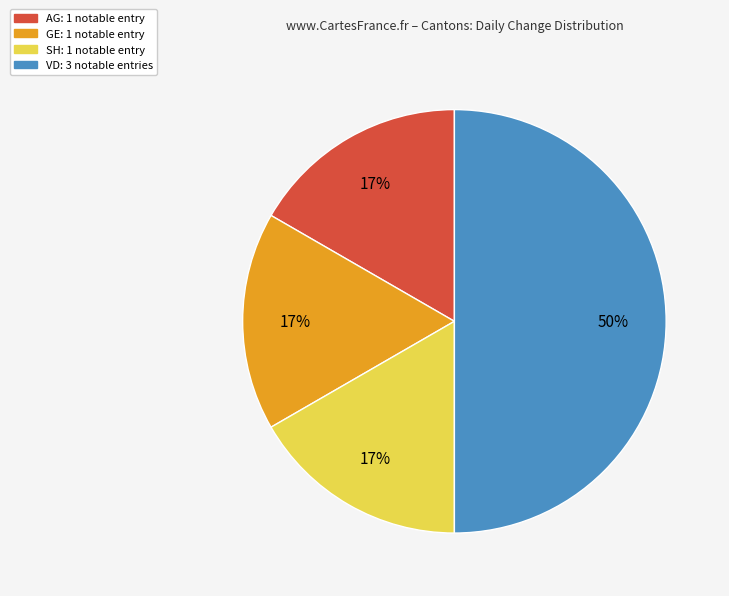

What is the largest slice in the pie chart?

VD